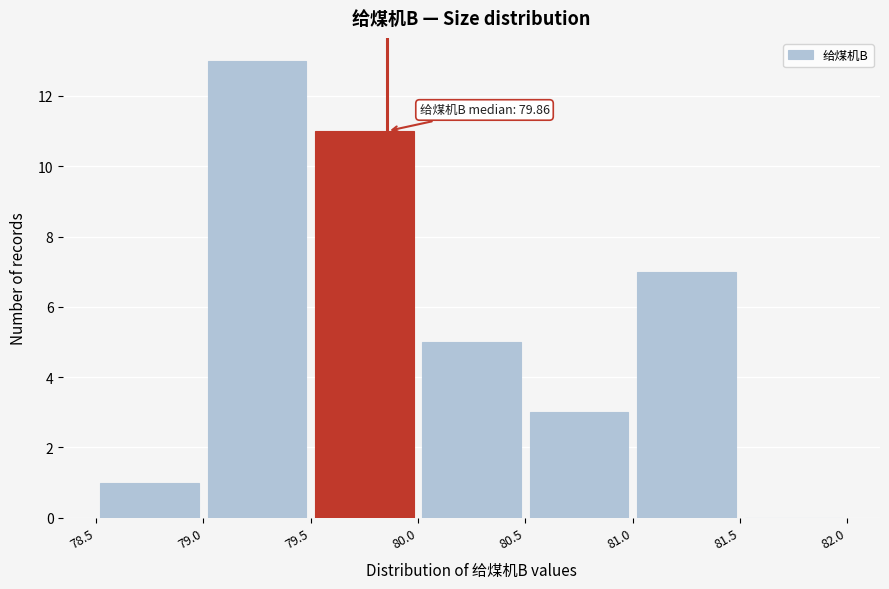

Which range on the x-axis has the tallest bar?

79.0 to 79.5